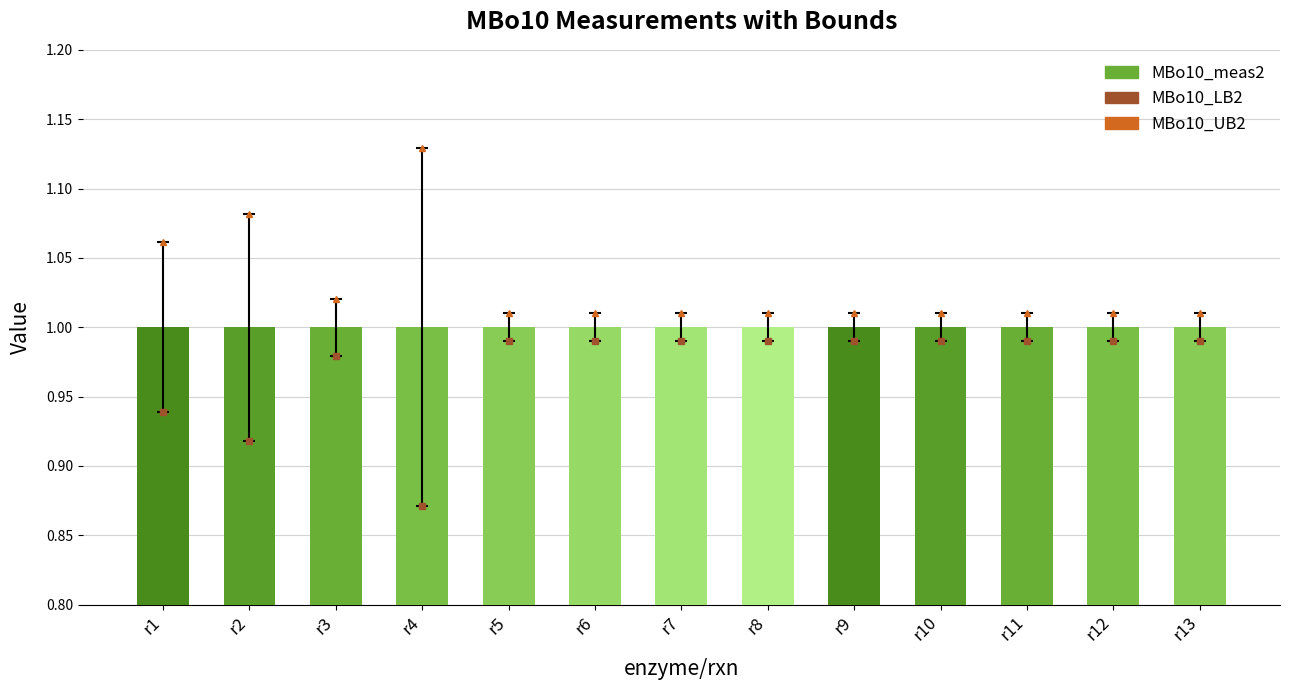

At which category is the sum across all series the highest?

r4